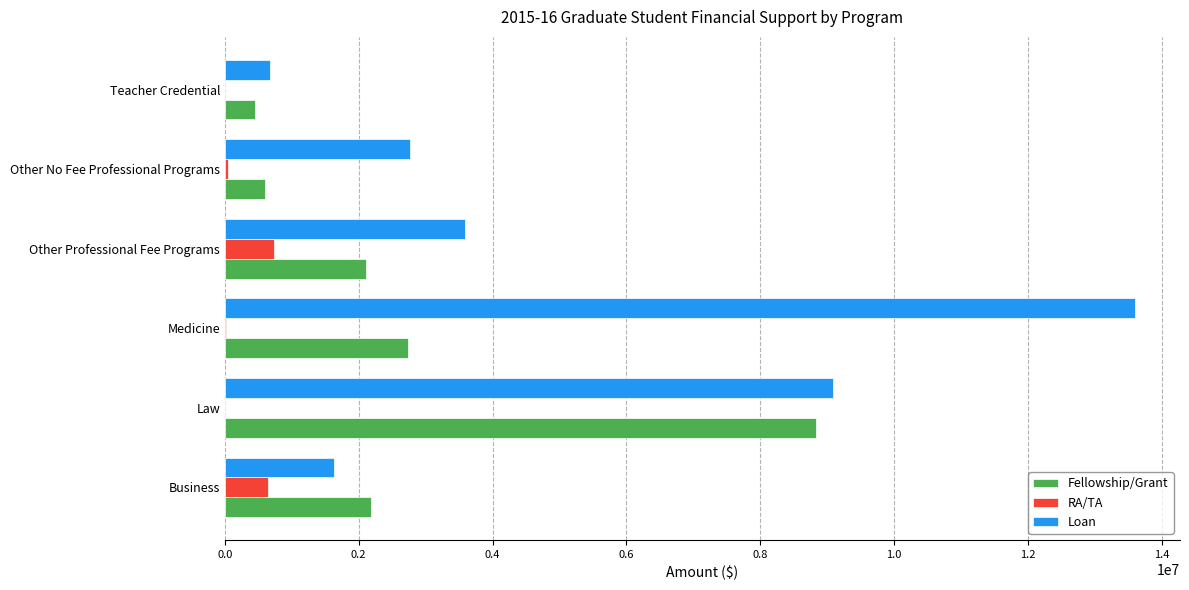

What is the maximum value shown in the chart?

13592109